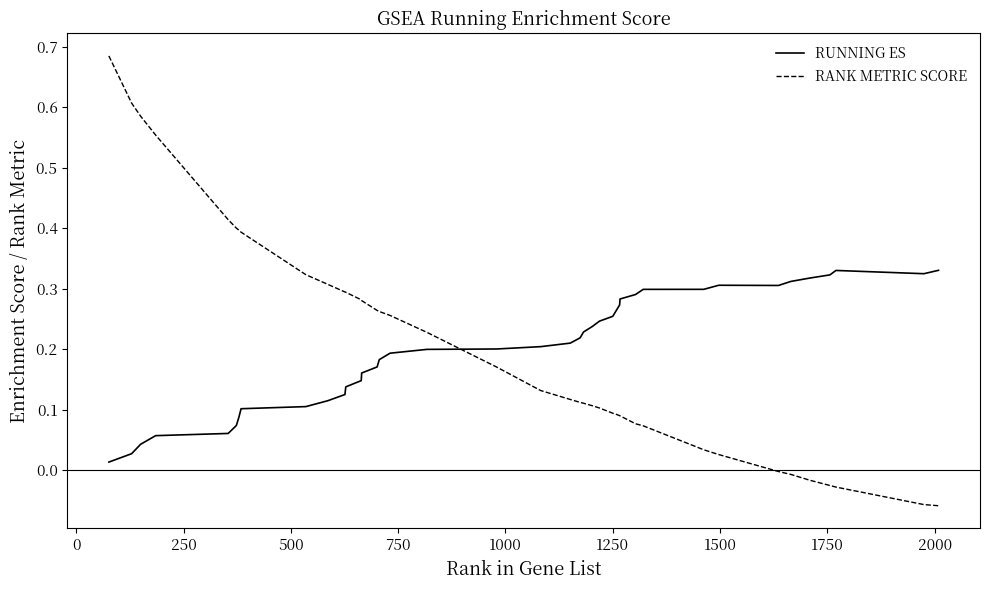

True or false: RUNNING ES and RANK METRIC SCORE intersect in this chart.

True